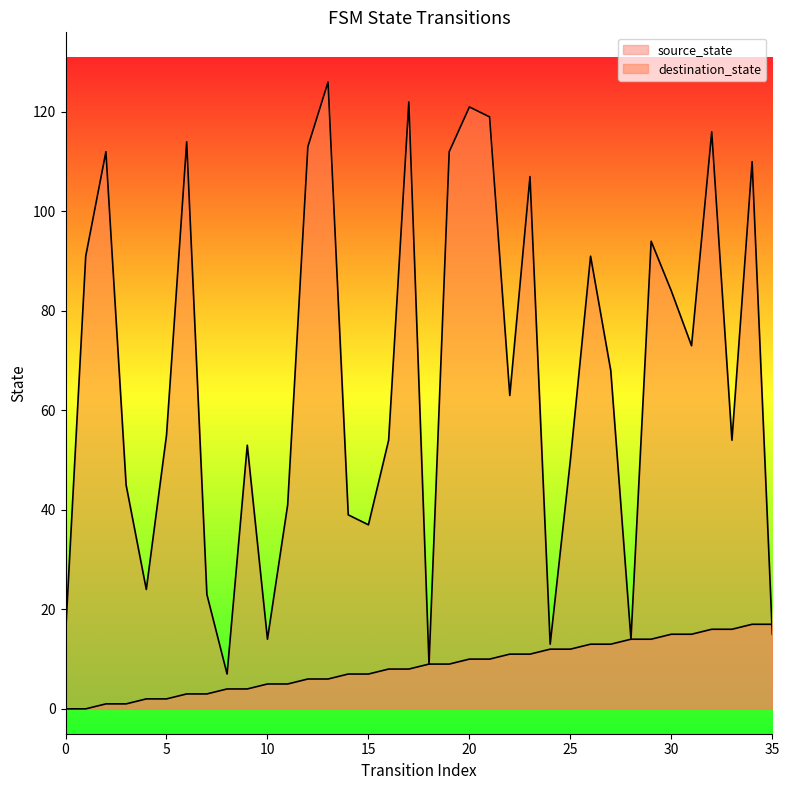

List the labels in order of destination_state value, largest first.

13, 17, 20, 21, 32, 6, 12, 2, 19, 34, 23, 29, 1, 26, 30, 31, 27, 22, 5, 16, 33, 9, 25, 3, 11, 14, 15, 4, 7, 0, 35, 10, 28, 24, 18, 8